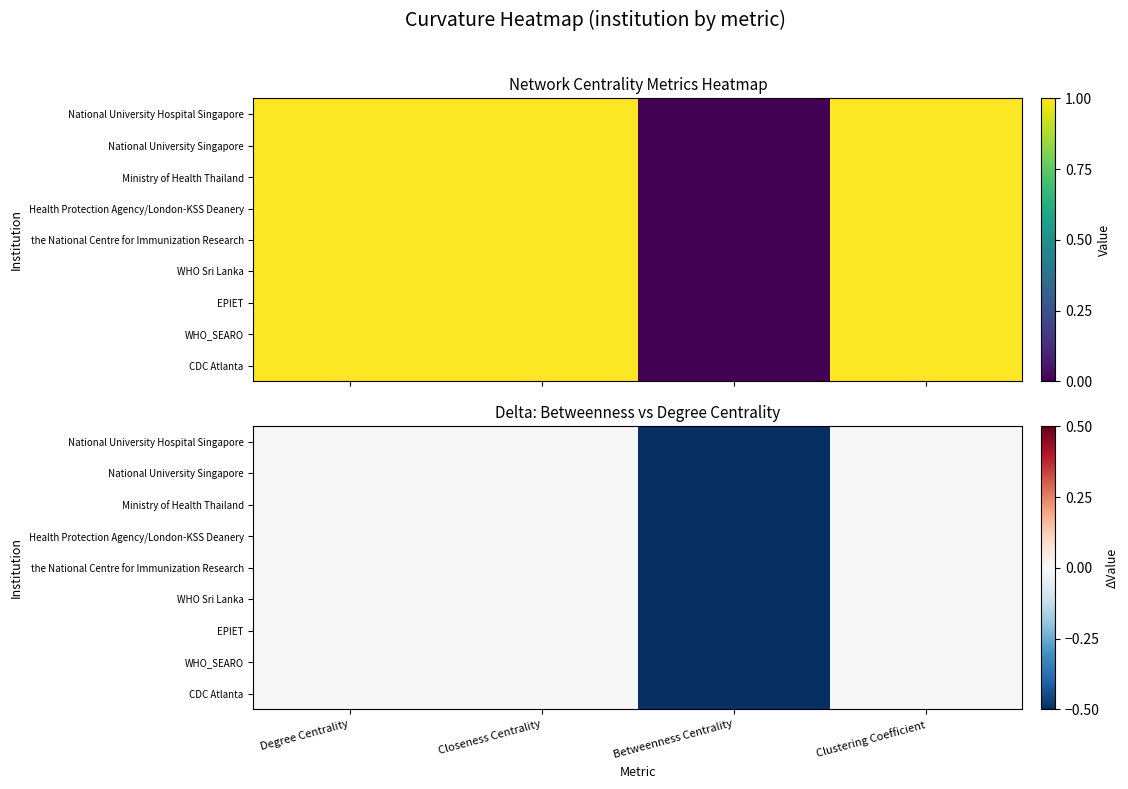

Which has a higher value, Degree Centrality or Clustering Coefficient?

Degree Centrality